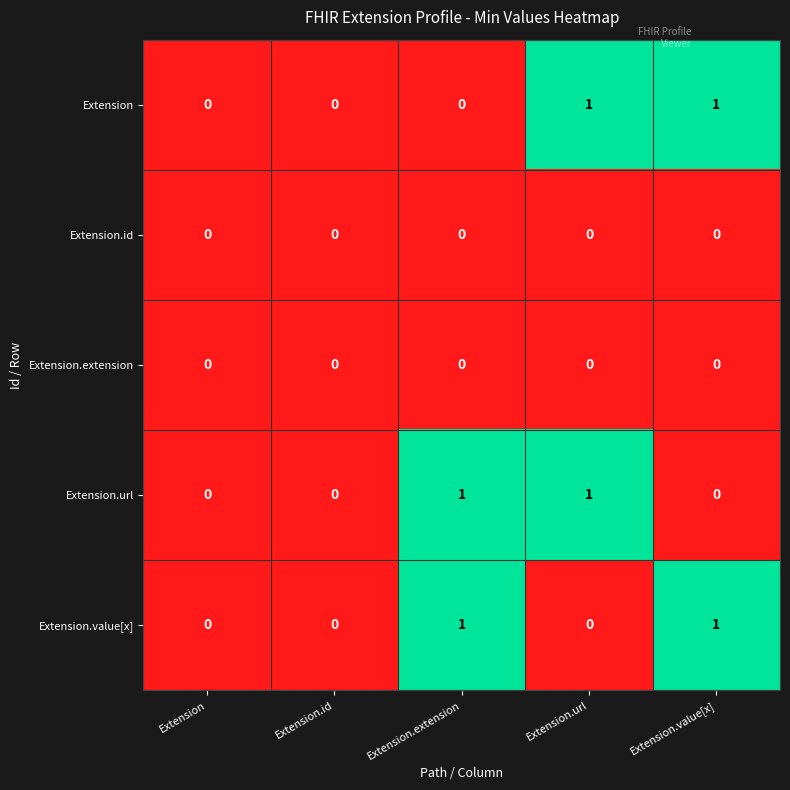

Is the value of Extension.value[x] at Extension.value[x] greater than the value of Extension.extension at Extension.url?

Yes